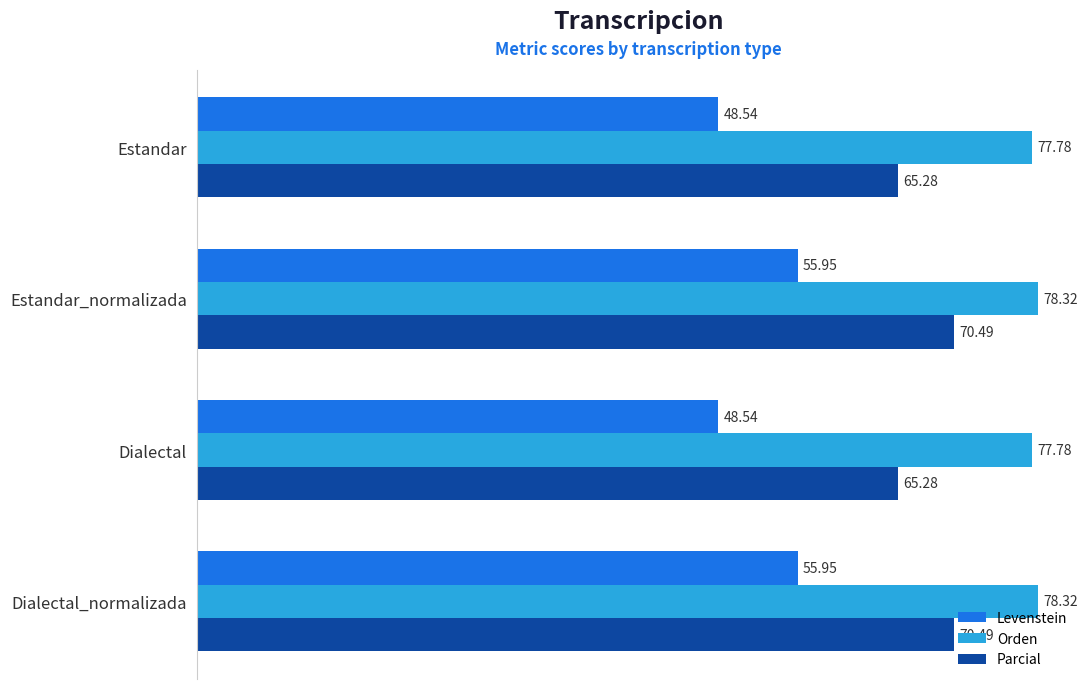

Is the value of Levenstein at Estandar greater than the value of Orden at Dialectal?

No